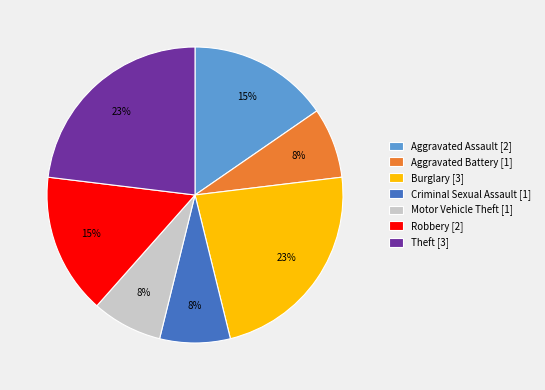

Does Robbery [2] account for over 50% of the chart?

No